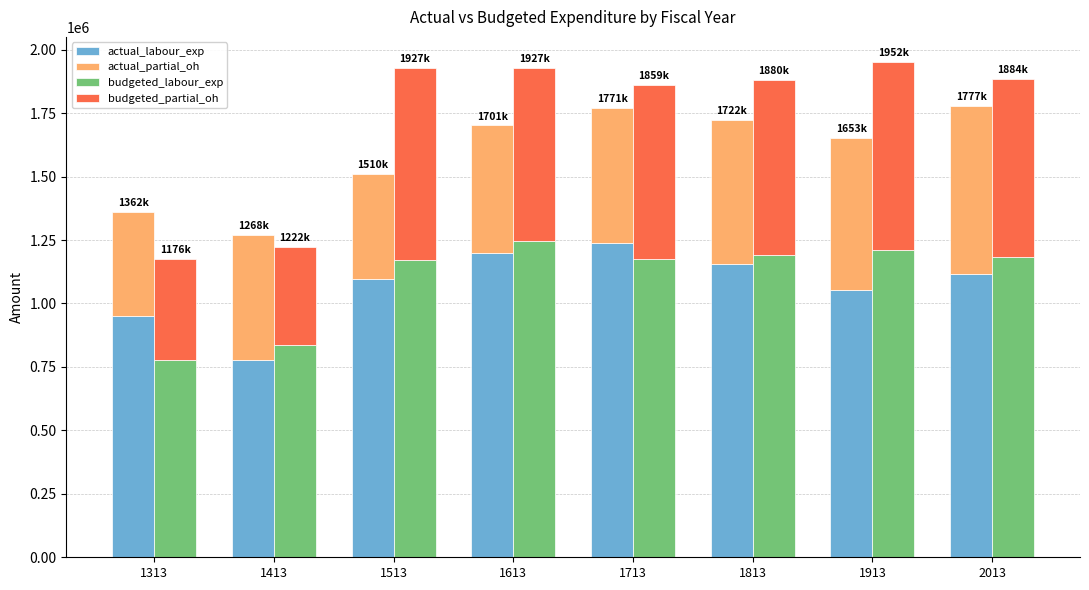

What is the difference between the budgeted_partial_oh values at 1413 and 1813?

301492.8